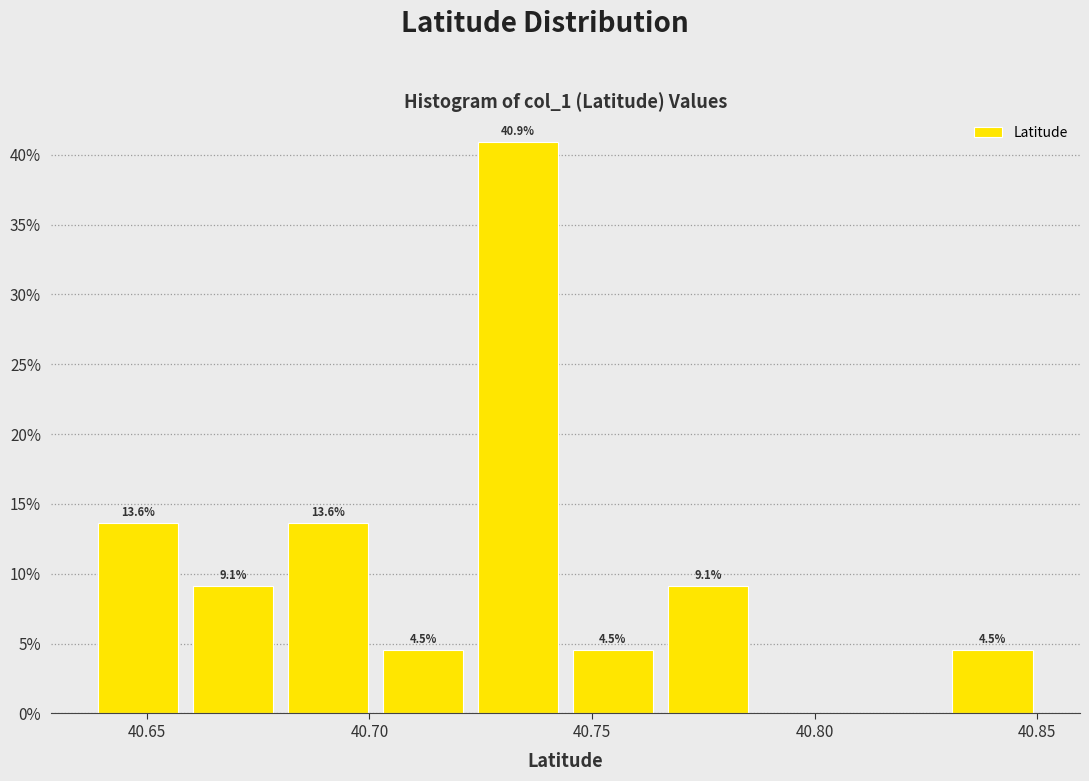

Over which range of the x-axis is the bar tallest?

40.725 to 40.745